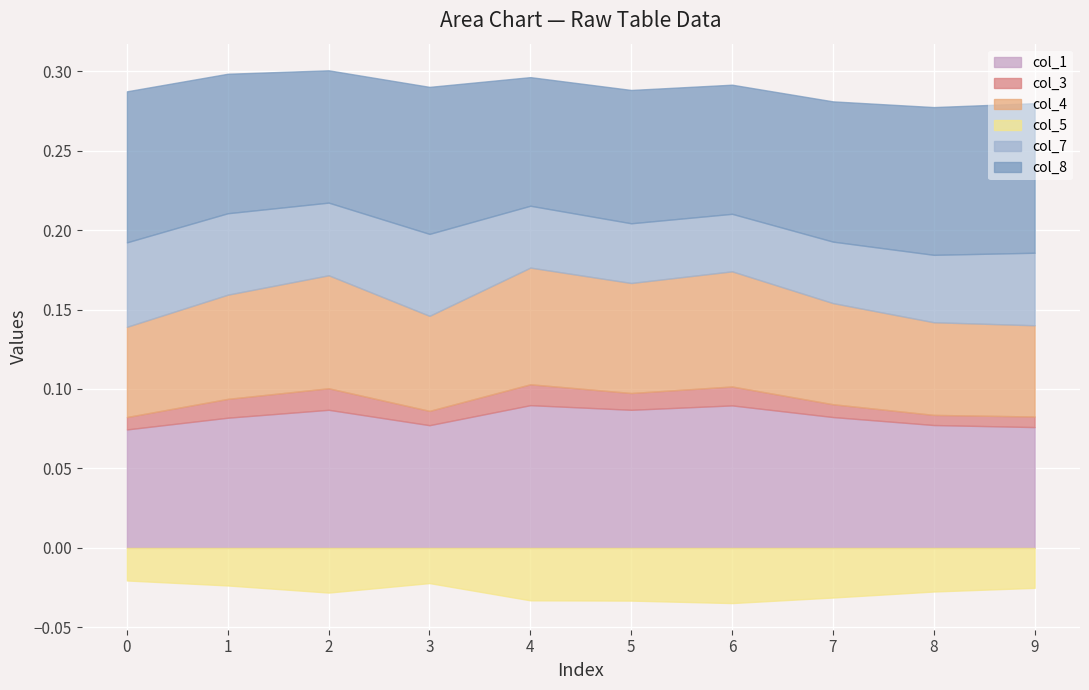

What is the spread (max minus min) of values at 7?

0.1